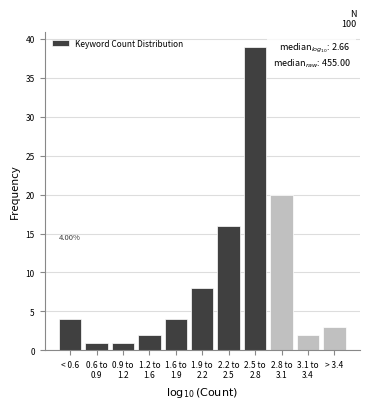

What is the difference between the second highest and minimum values?

19